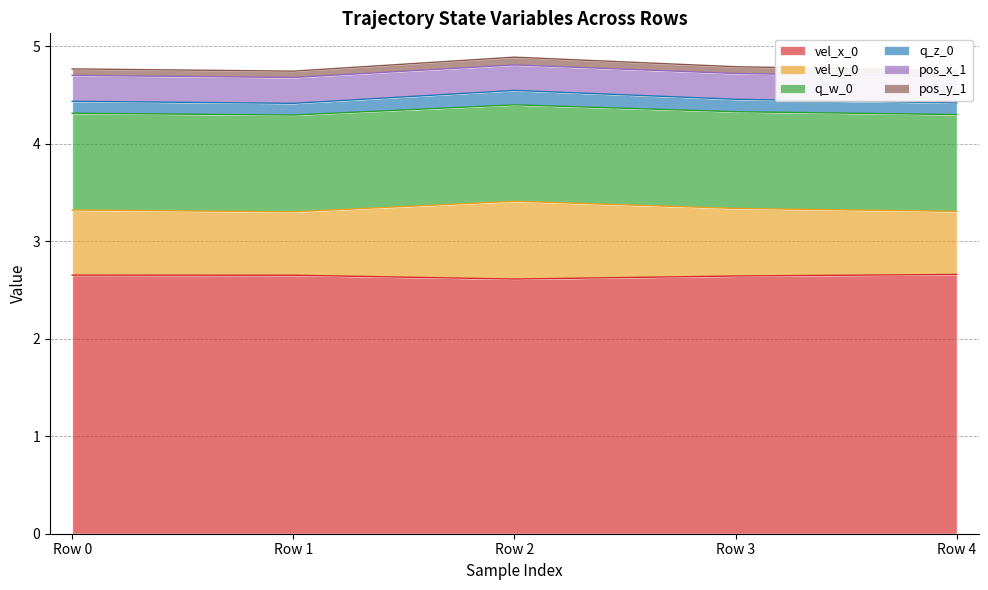

How many q_w_0 values are between 4 and 5?

5